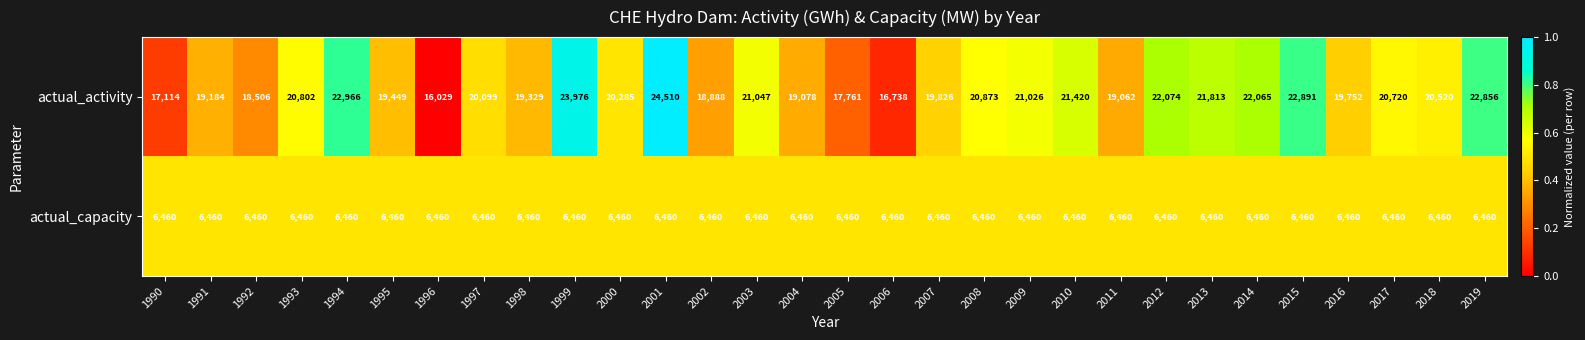

List the series in order of their overall mean, highest first.

actual_activity, actual_capacity